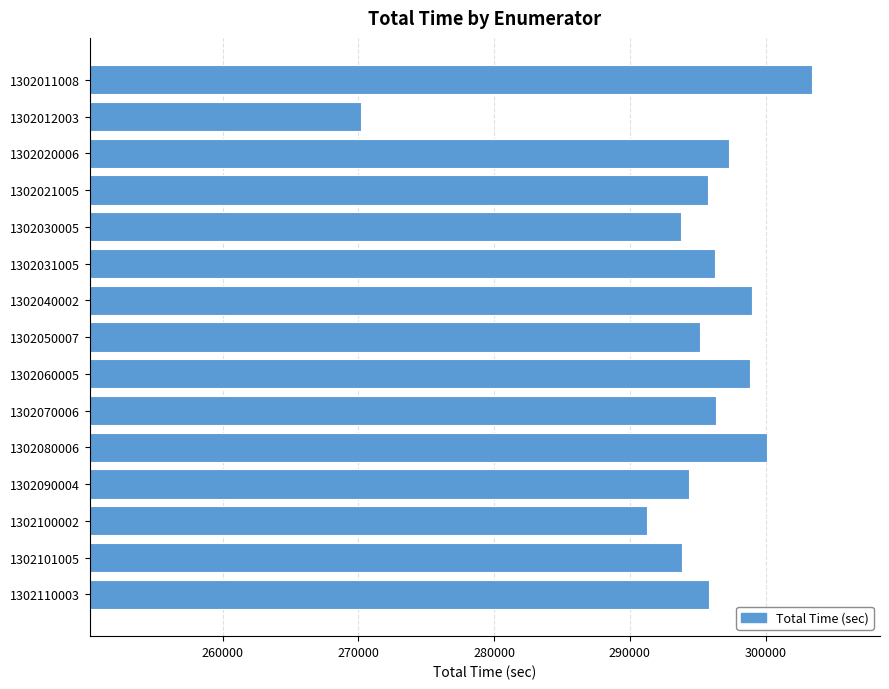

What is the value of the 3rd bar from the top?

297302